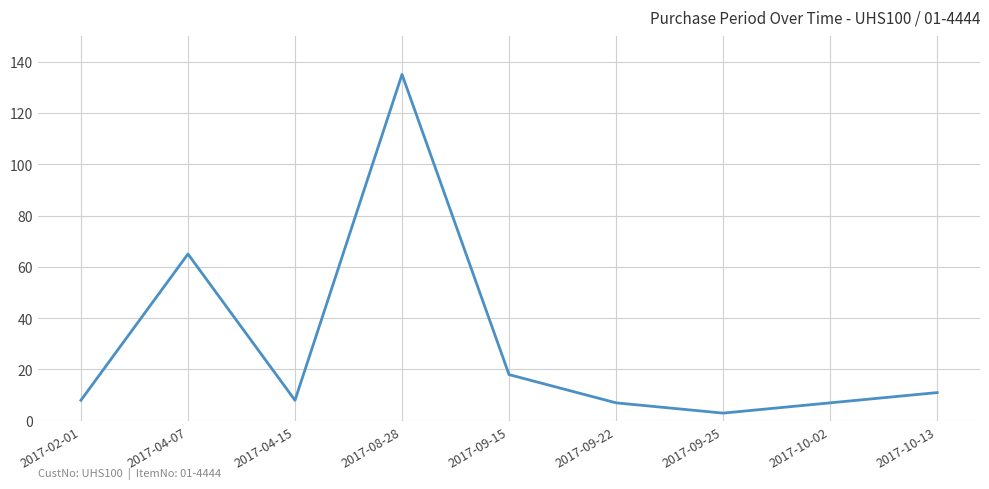

At which category does the data reach its first local peak?

2017-04-07